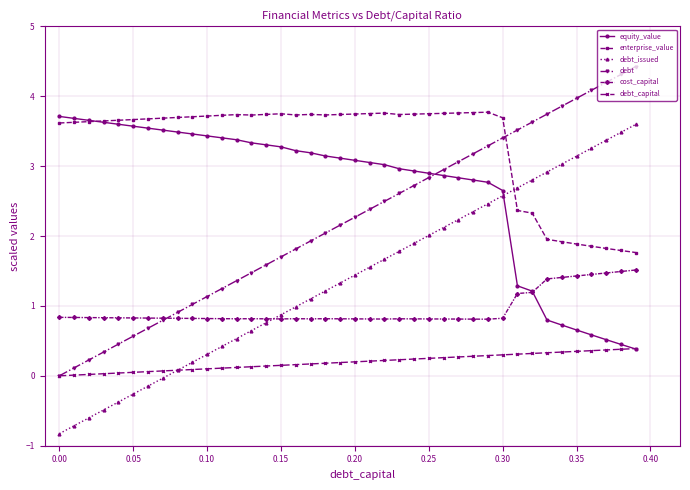

Which series has the largest total across all categories?

enterprise_value